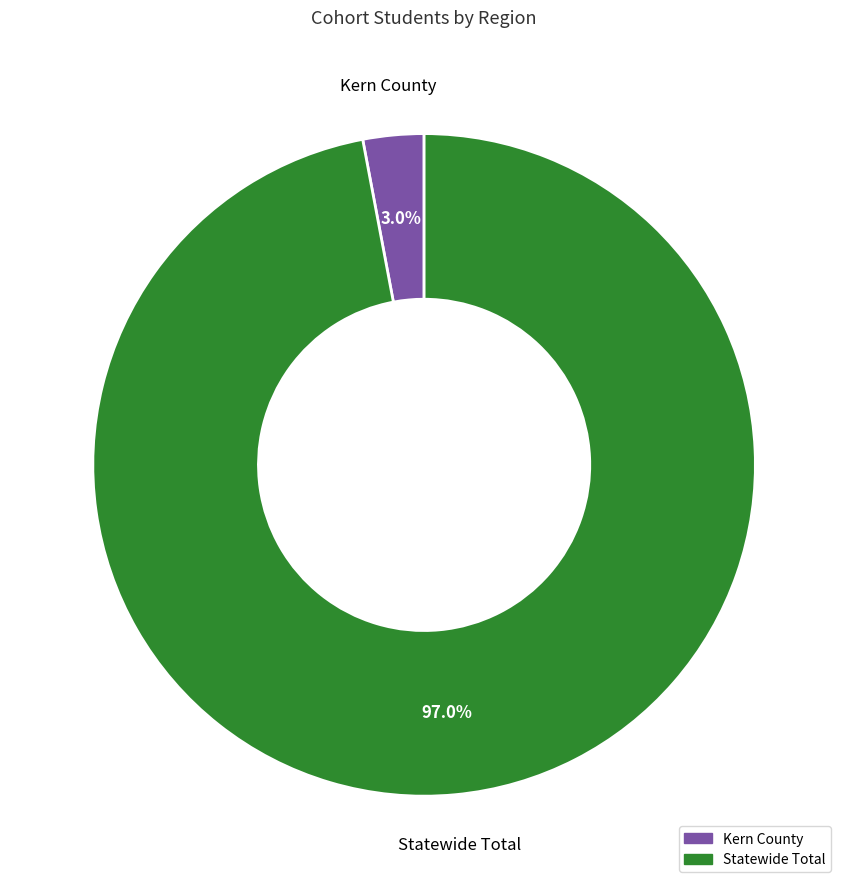

Is the sum of Kern County and Statewide Total greater than half?

Yes